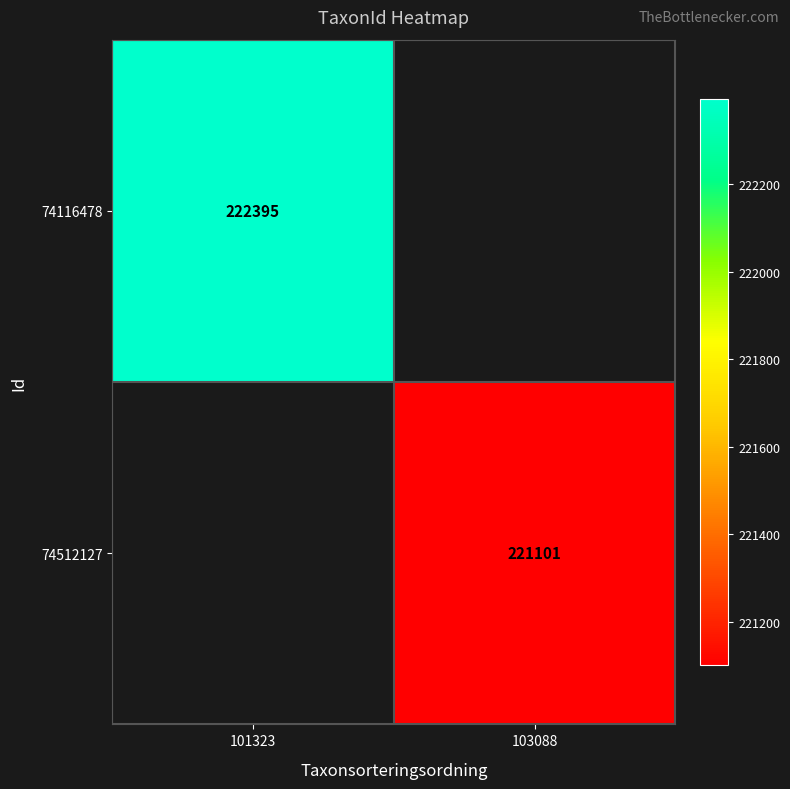

How many data points does each series have?

2